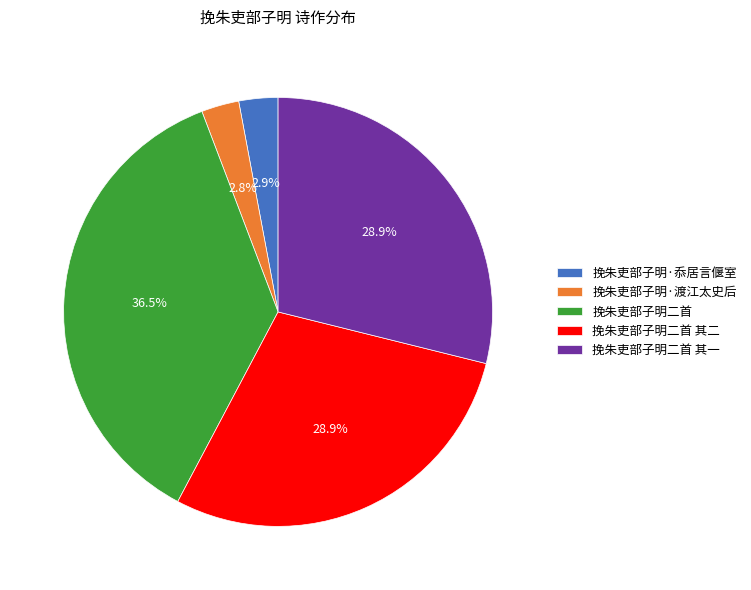

Combined, do 挽朱吏部子明二首 and 挽朱吏部子明·忝居言偃室 account for over 50%?

No